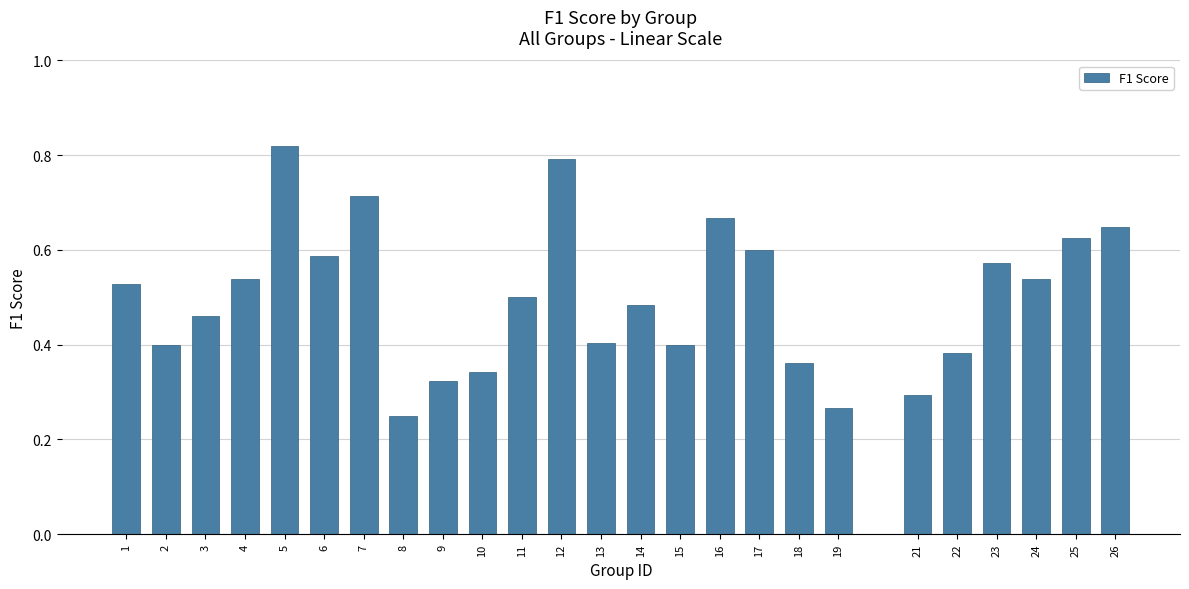

True or false: the data shows 0.8 at 1.

False